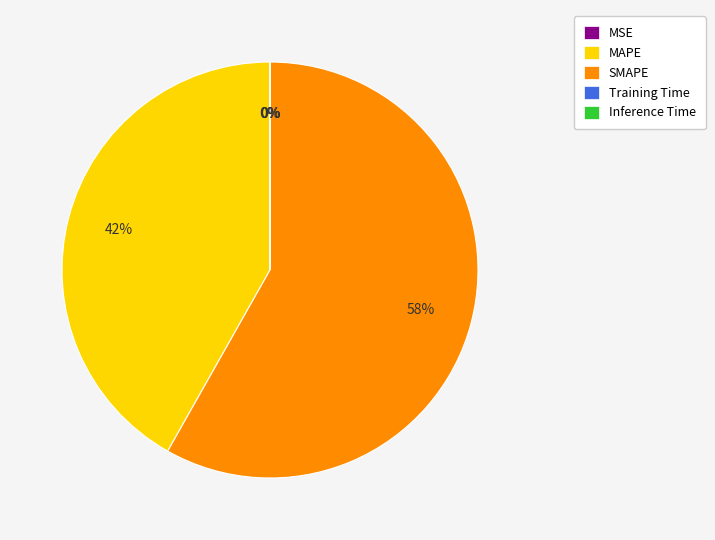

Does any single category account for the majority?

Yes